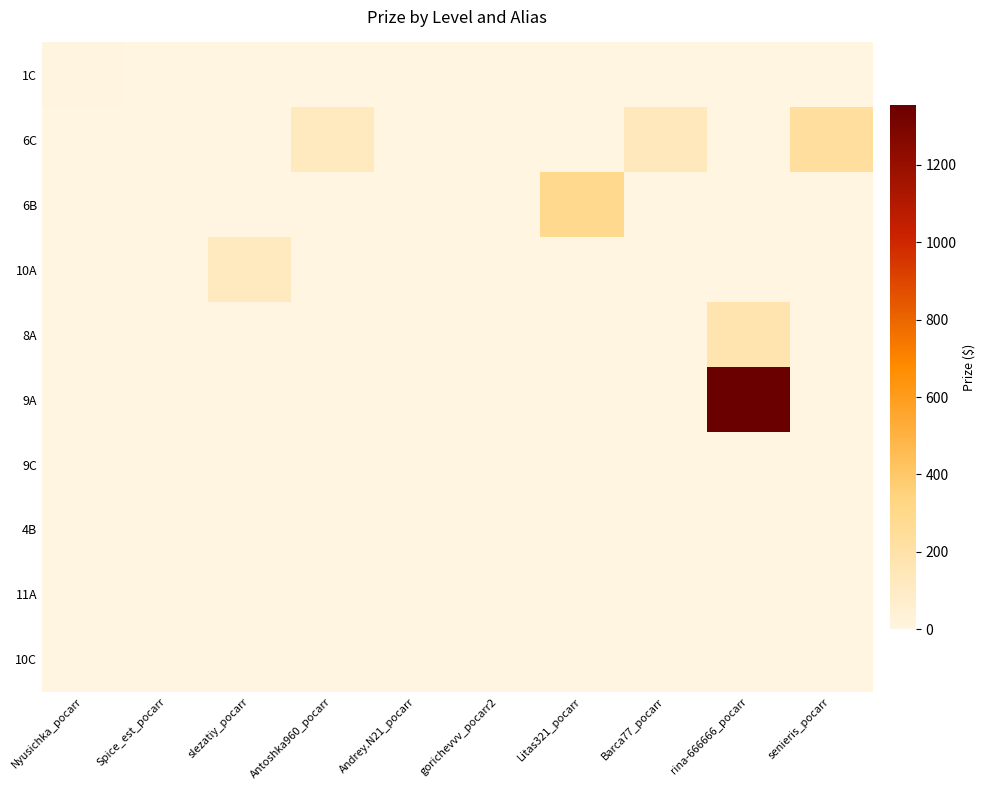

Reading left to right, what are all the values shown in this chart?

1C: Nyusichka_pocarr=10.2	Spice_est_pocarr=0.0	slezatiy_pocarr=0.0	Antoshka960_pocarr=0.0	Andrey.N21_pocarr=0.0	gorichevvv_pocarr2=0.0	Litas321_pocarr=0.0	Barca77_pocarr=0.0	rina-666666_pocarr=0.0	senieris_pocarr=0.0
6C: Nyusichka_pocarr=0.0	Spice_est_pocarr=0.0	slezatiy_pocarr=0.0	Antoshka960_pocarr=118.9	Andrey.N21_pocarr=0.0	gorichevvv_pocarr2=0.0	Litas321_pocarr=0.0	Barca77_pocarr=128.0	rina-666666_pocarr=0.0	senieris_pocarr=235.5
6B: Nyusichka_pocarr=0.0	Spice_est_pocarr=0.0	slezatiy_pocarr=0.0	Antoshka960_pocarr=0.0	Andrey.N21_pocarr=0.0	gorichevvv_pocarr2=0.0	Litas321_pocarr=292.2	Barca77_pocarr=0.0	rina-666666_pocarr=0.0	senieris_pocarr=0.0
10A: Nyusichka_pocarr=0.0	Spice_est_pocarr=0.0	slezatiy_pocarr=117.2	Antoshka960_pocarr=0.0	Andrey.N21_pocarr=0.0	gorichevvv_pocarr2=0.0	Litas321_pocarr=0.0	Barca77_pocarr=0.0	rina-666666_pocarr=0.0	senieris_pocarr=0.0
8A: Nyusichka_pocarr=0.0	Spice_est_pocarr=0.0	slezatiy_pocarr=0.0	Antoshka960_pocarr=0.0	Andrey.N21_pocarr=0.0	gorichevvv_pocarr2=0.0	Litas321_pocarr=0.0	Barca77_pocarr=0.0	rina-666666_pocarr=172.6	senieris_pocarr=0.0
9A: Nyusichka_pocarr=0.0	Spice_est_pocarr=0.0	slezatiy_pocarr=0.0	Antoshka960_pocarr=0.0	Andrey.N21_pocarr=0.0	gorichevvv_pocarr2=0.0	Litas321_pocarr=0.0	Barca77_pocarr=0.0	rina-666666_pocarr=1354.5	senieris_pocarr=0.0
9C: Nyusichka_pocarr=0.0	Spice_est_pocarr=0.0	slezatiy_pocarr=0.0	Antoshka960_pocarr=0.0	Andrey.N21_pocarr=0.0	gorichevvv_pocarr2=0.0	Litas321_pocarr=0.0	Barca77_pocarr=0.0	rina-666666_pocarr=0.0	senieris_pocarr=0.0
4B: Nyusichka_pocarr=0.0	Spice_est_pocarr=0.0	slezatiy_pocarr=0.0	Antoshka960_pocarr=0.0	Andrey.N21_pocarr=0.0	gorichevvv_pocarr2=0.0	Litas321_pocarr=0.0	Barca77_pocarr=0.0	rina-666666_pocarr=0.0	senieris_pocarr=0.0
11A: Nyusichka_pocarr=0.0	Spice_est_pocarr=0.0	slezatiy_pocarr=0.0	Antoshka960_pocarr=0.0	Andrey.N21_pocarr=0.0	gorichevvv_pocarr2=0.0	Litas321_pocarr=0.0	Barca77_pocarr=0.0	rina-666666_pocarr=0.0	senieris_pocarr=0.0
10C: Nyusichka_pocarr=0.0	Spice_est_pocarr=0.0	slezatiy_pocarr=0.0	Antoshka960_pocarr=0.0	Andrey.N21_pocarr=0.0	gorichevvv_pocarr2=0.0	Litas321_pocarr=0.0	Barca77_pocarr=0.0	rina-666666_pocarr=0.0	senieris_pocarr=0.0